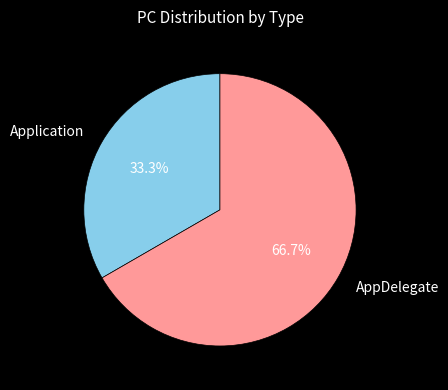

To the nearest percent, what is the difference between the largest and smallest slice percentages?

33%